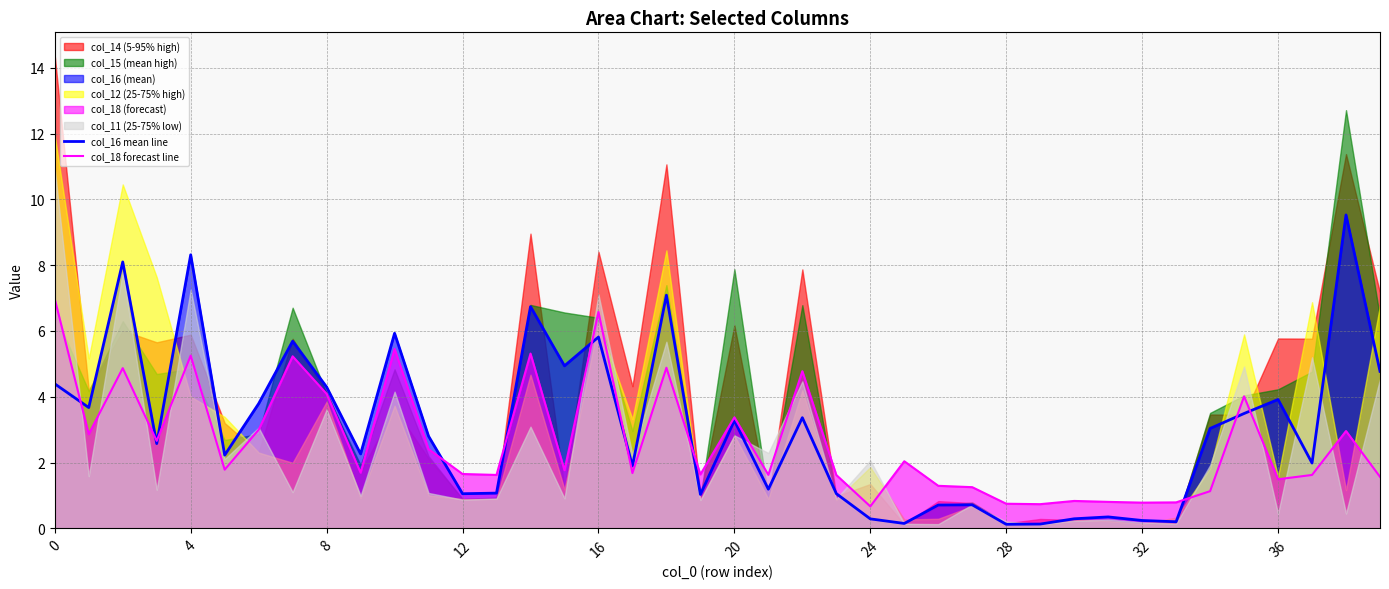

What is the lowest value of the col_18 forecast line series?

0.7